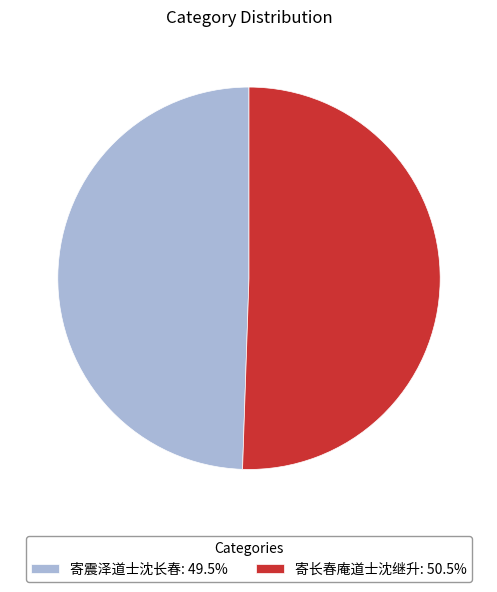

The 寄长春庵道士沈继升 slice represents 51% of the pie. True or false?

True